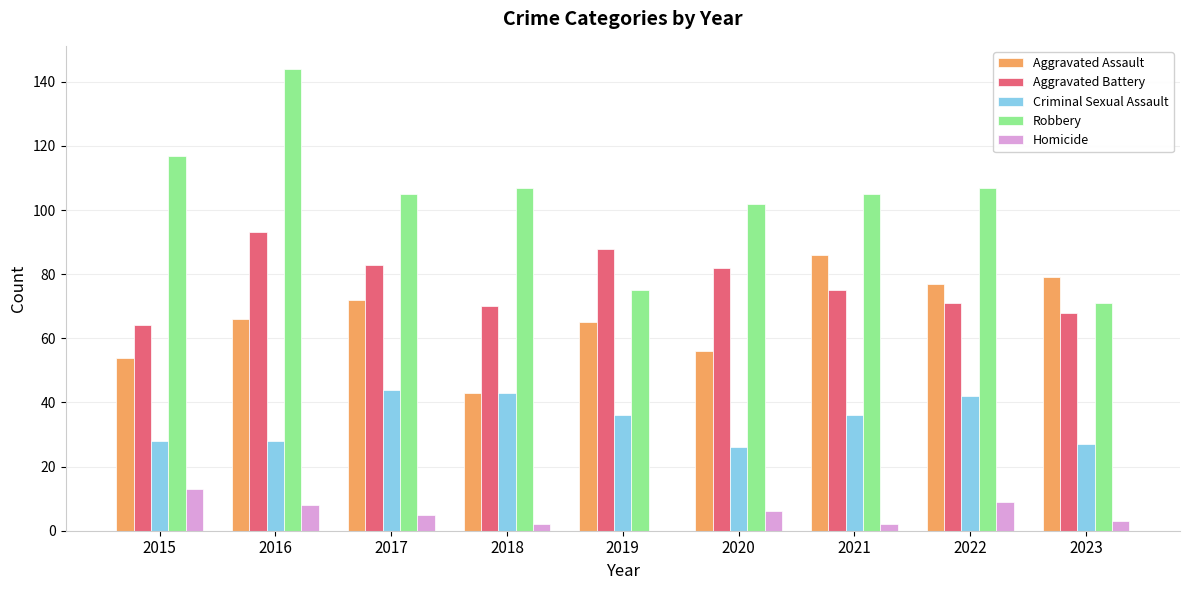

Which series has the largest total across all categories?

Robbery